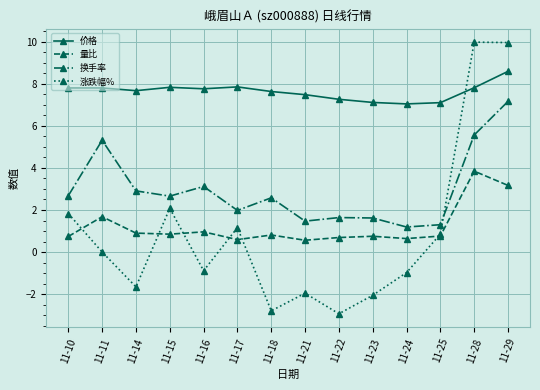

What is the value of the 价格 point at the 2nd from the left?

7.8